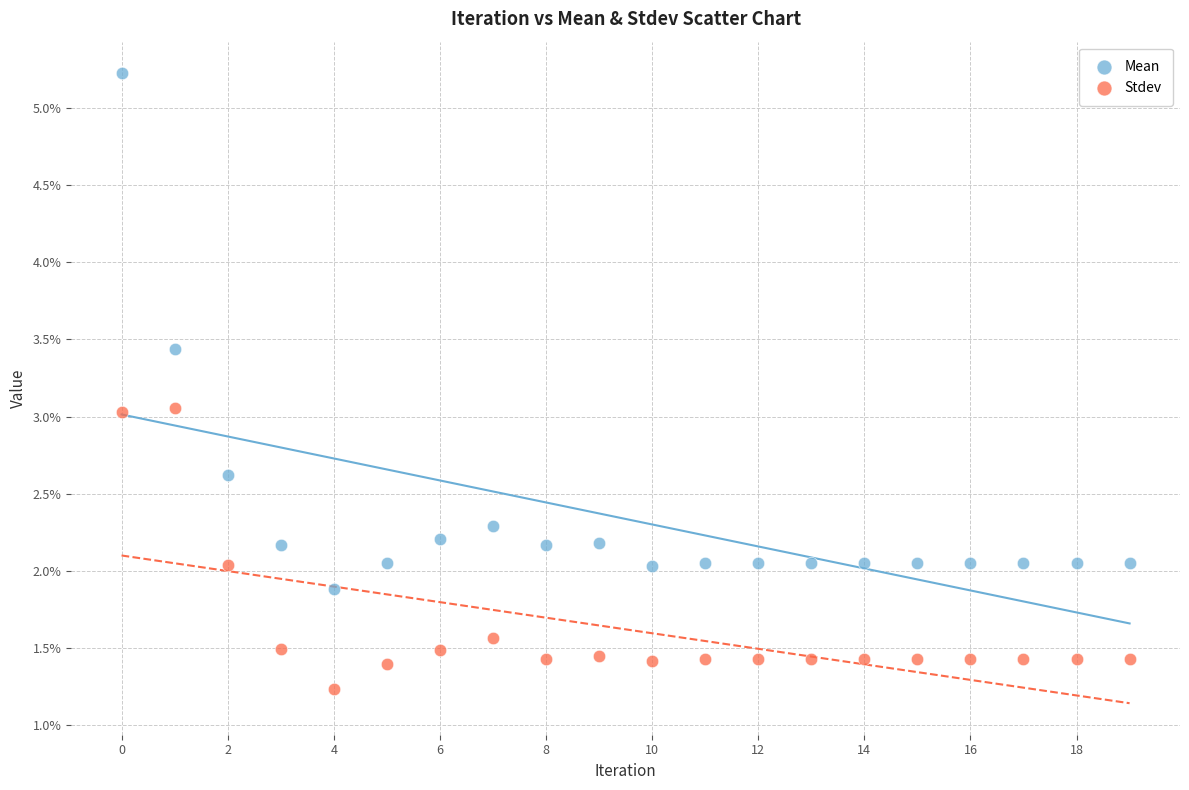

Which series contains the lowest Y value?

Stdev